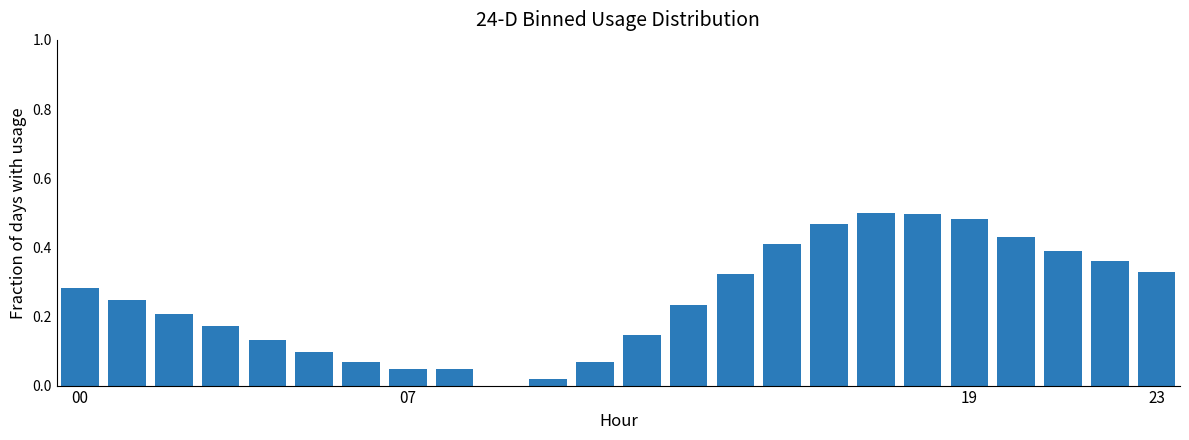

What is the greatest value displayed?

0.5